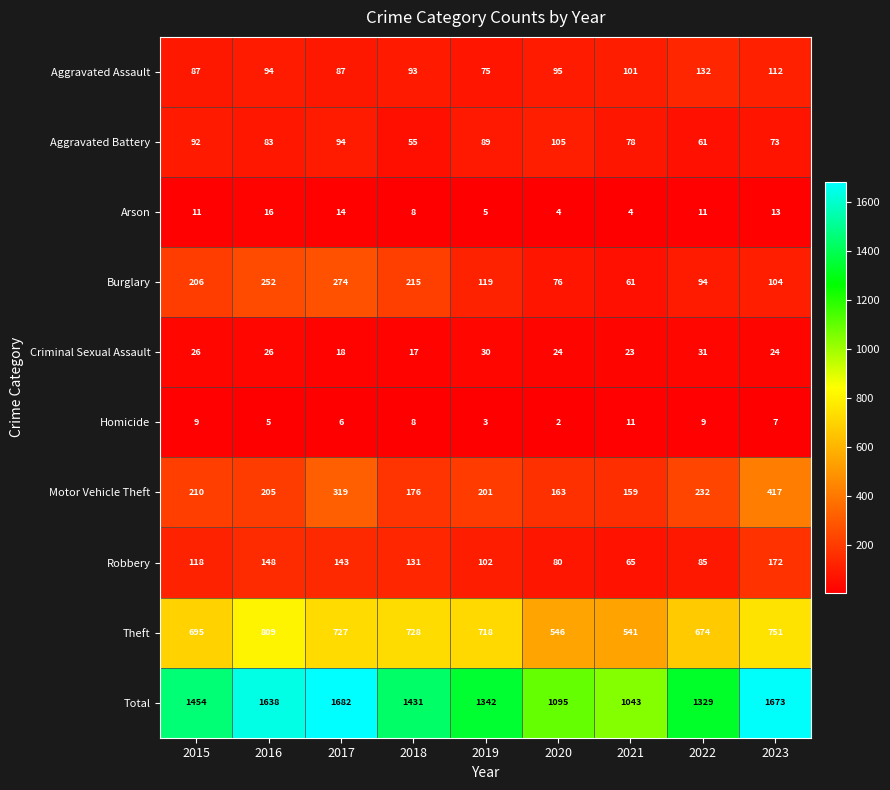

What is the sum of all Arson values?

86